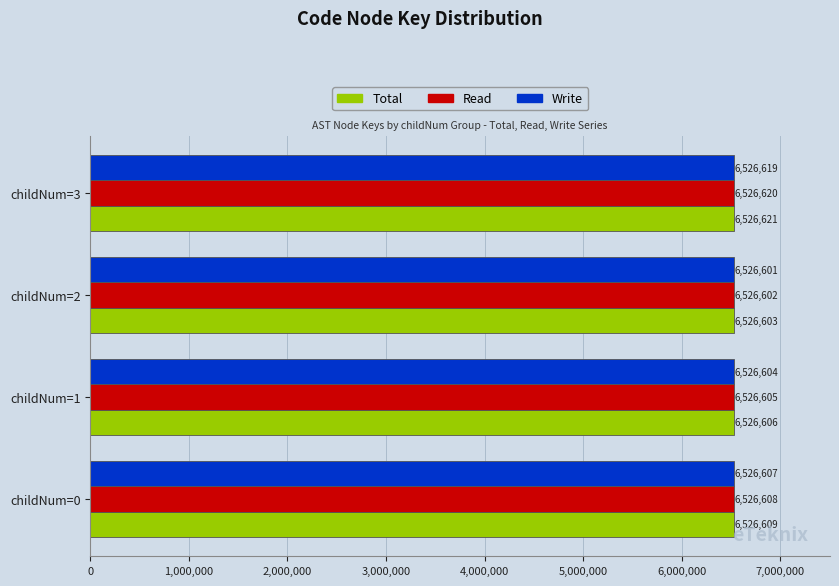

At which category is the sum across all series the highest?

childNum=3